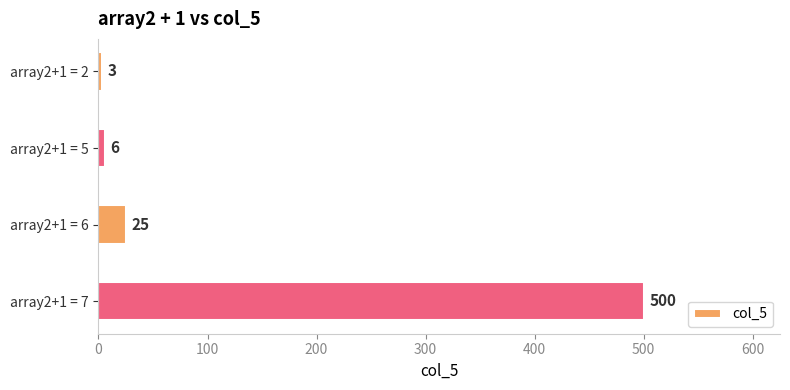

Count the number of categories in the chart.

4